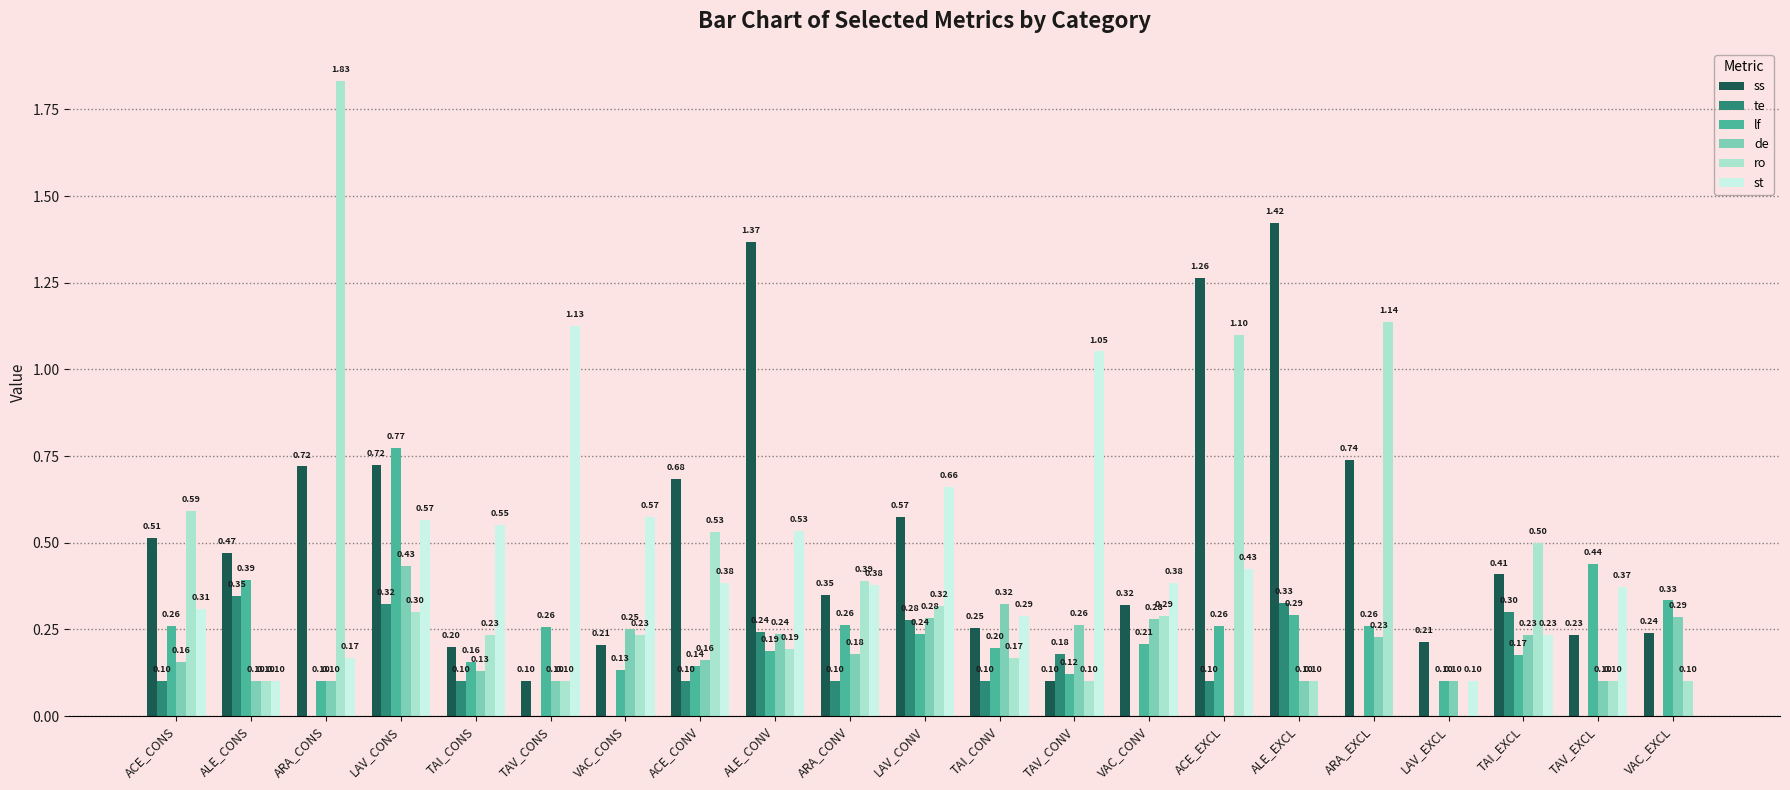

How many distinct data groups are displayed?

6